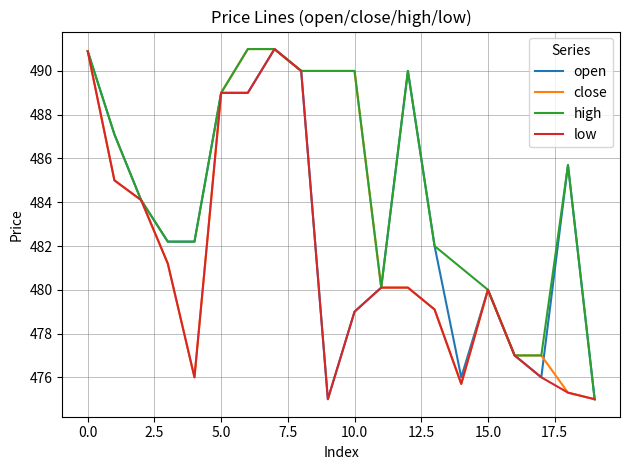

What is the minimum value shown in the chart?

475.0